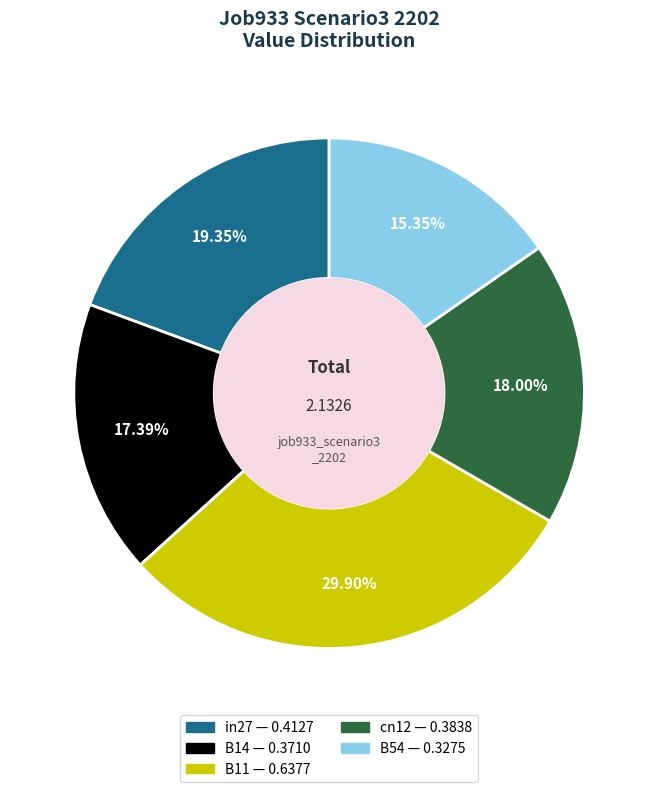

To the nearest percent, what is the difference between the largest and smallest slice percentages?

15%